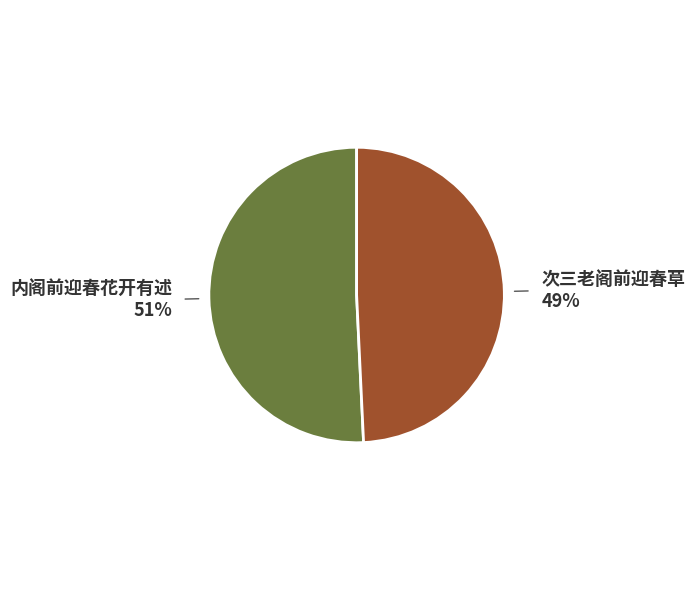

Is there any slice that represents more than half of the pie?

Yes